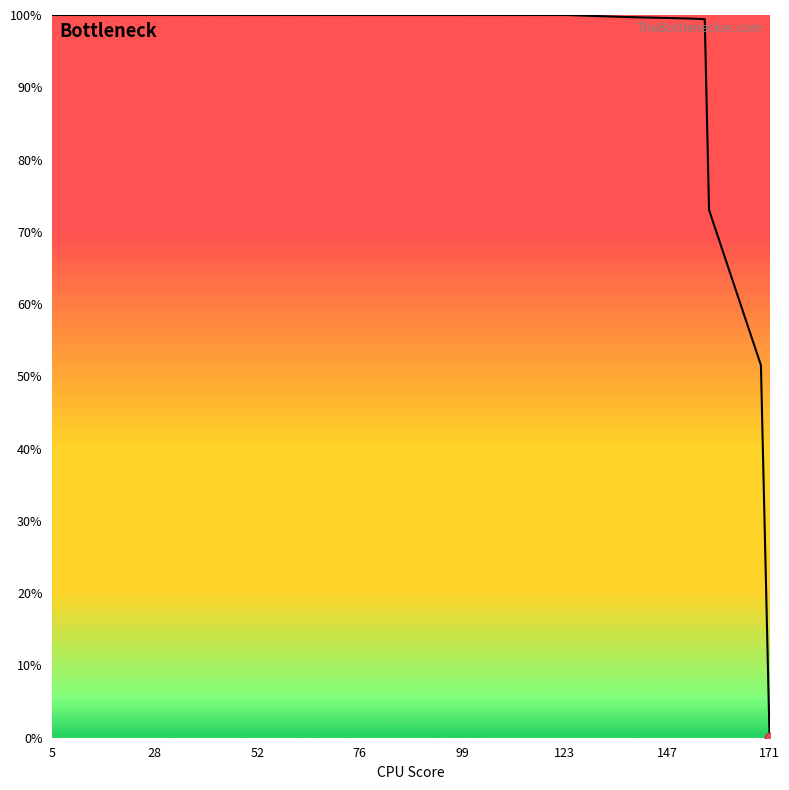

What is the difference between the maximum and minimum values?

100.0